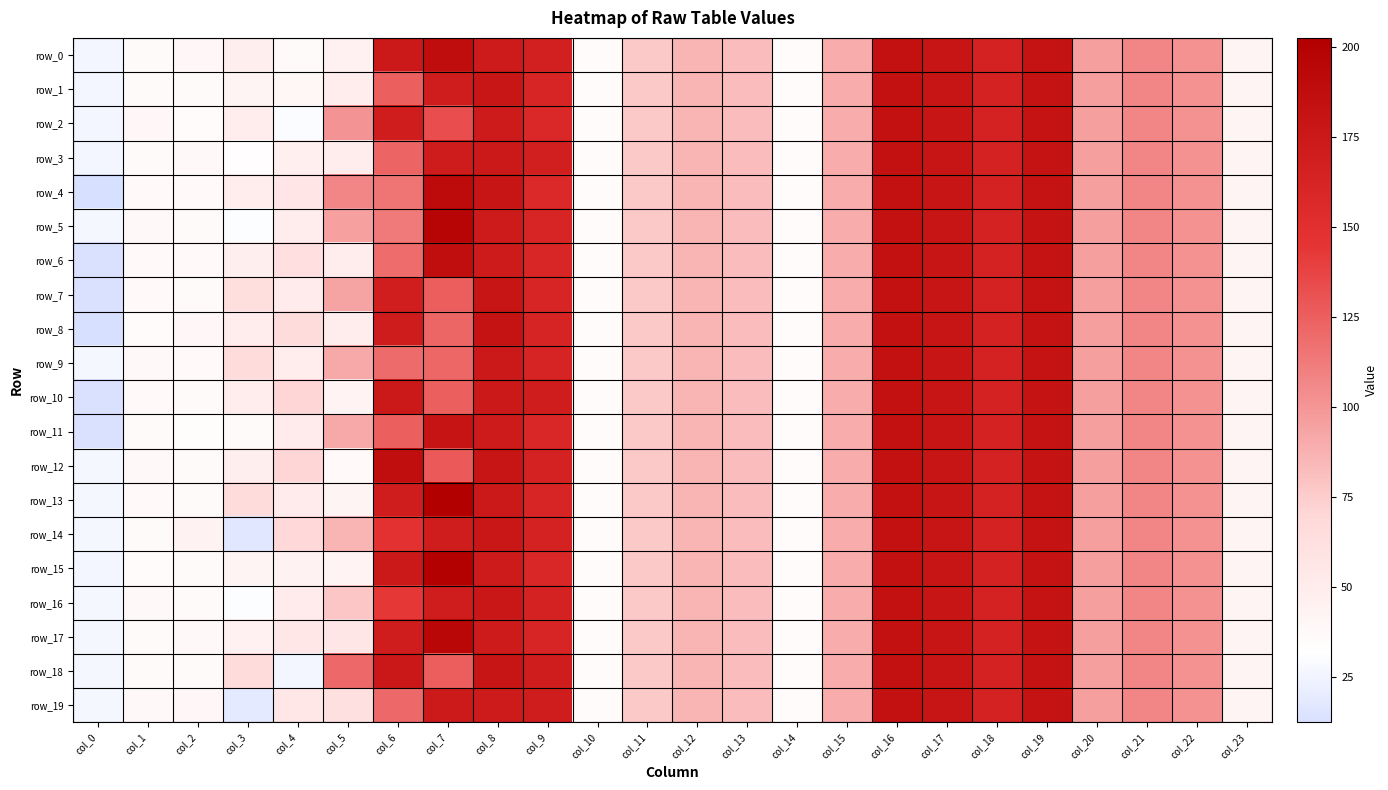

Reading left to right, list all the values displayed in this chart.

row_0: col_0=26.2	col_1=36.5	col_2=38.4	col_3=47.3	col_4=36.0	col_5=44.3	col_6=174.5	col_7=188.1	col_8=172.0	col_9=166.9	col_10=34.8	col_11=76.3	col_12=86.0	col_13=82.9	col_14=35.0	col_15=90.3	col_16=183.3	col_17=178.3	col_18=164.3	col_19=181.0	col_20=95.9	col_21=108.2	col_22=102.0	col_23=41.5
row_1: col_0=26.4	col_1=35.9	col_2=36.6	col_3=42.6	col_4=39.9	col_5=48.8	col_6=125.3	col_7=170.2	col_8=177.9	col_9=161.3	col_10=34.7	col_11=76.3	col_12=86.0	col_13=82.9	col_14=35.0	col_15=90.3	col_16=183.3	col_17=178.3	col_18=164.3	col_19=181.0	col_20=95.9	col_21=108.2	col_22=102.0	col_23=41.5
row_2: col_0=25.9	col_1=39.0	col_2=34.6	col_3=49.5	col_4=30.0	col_5=101.4	col_6=169.3	col_7=133.0	col_8=172.0	col_9=157.8	col_10=34.8	col_11=76.3	col_12=86.0	col_13=82.9	col_14=35.0	col_15=90.3	col_16=183.3	col_17=178.3	col_18=164.3	col_19=181.0	col_20=95.9	col_21=108.2	col_22=102.0	col_23=41.5
row_3: col_0=26.2	col_1=36.0	col_2=38.3	col_3=33.4	col_4=46.9	col_5=49.4	col_6=122.9	col_7=171.2	col_8=174.1	col_9=167.7	col_10=34.7	col_11=76.3	col_12=86.0	col_13=82.9	col_14=35.0	col_15=90.3	col_16=183.3	col_17=178.3	col_18=164.3	col_19=181.0	col_20=95.9	col_21=108.2	col_22=102.0	col_23=41.5
row_4: col_0=12.3	col_1=37.0	col_2=37.1	col_3=49.4	col_4=57.0	col_5=107.0	col_6=115.2	col_7=189.6	col_8=178.9	col_9=156.0	col_10=34.8	col_11=76.3	col_12=86.0	col_13=82.9	col_14=35.0	col_15=90.3	col_16=183.3	col_17=178.3	col_18=164.3	col_19=181.0	col_20=95.9	col_21=108.2	col_22=102.0	col_23=41.5
row_5: col_0=26.7	col_1=37.9	col_2=36.6	col_3=30.3	col_4=50.1	col_5=95.4	col_6=113.3	col_7=196.4	col_8=172.7	col_9=160.5	col_10=34.8	col_11=76.3	col_12=86.0	col_13=82.9	col_14=35.0	col_15=90.3	col_16=183.3	col_17=178.3	col_18=164.3	col_19=181.0	col_20=95.9	col_21=108.2	col_22=102.0	col_23=41.5
row_6: col_0=13.2	col_1=37.2	col_2=37.2	col_3=48.1	col_4=63.5	col_5=49.4	col_6=119.2	col_7=187.0	col_8=172.0	col_9=159.6	col_10=34.8	col_11=76.3	col_12=86.0	col_13=82.9	col_14=35.0	col_15=90.3	col_16=183.3	col_17=178.3	col_18=164.3	col_19=181.0	col_20=95.9	col_21=108.2	col_22=102.0	col_23=41.5
row_7: col_0=13.6	col_1=36.9	col_2=36.7	col_3=63.9	col_4=50.5	col_5=93.6	col_6=168.5	col_7=125.8	col_8=179.5	col_9=160.5	col_10=34.8	col_11=76.3	col_12=86.0	col_13=82.9	col_14=35.0	col_15=90.3	col_16=183.3	col_17=178.3	col_18=164.3	col_19=181.0	col_20=95.9	col_21=108.2	col_22=102.0	col_23=41.5
row_8: col_0=12.4	col_1=35.1	col_2=38.5	col_3=49.8	col_4=65.4	col_5=49.1	col_6=170.8	col_7=122.3	col_8=180.7	col_9=162.3	col_10=34.8	col_11=76.3	col_12=86.0	col_13=82.9	col_14=35.0	col_15=90.3	col_16=183.3	col_17=178.3	col_18=164.3	col_19=181.0	col_20=95.9	col_21=108.2	col_22=102.0	col_23=41.5
row_9: col_0=26.9	col_1=37.7	col_2=37.2	col_3=66.2	col_4=49.5	col_5=91.4	col_6=119.9	col_7=120.9	col_8=174.1	col_9=162.1	col_10=34.8	col_11=76.3	col_12=86.0	col_13=82.9	col_14=35.0	col_15=90.3	col_16=183.3	col_17=178.3	col_18=164.3	col_19=181.0	col_20=95.9	col_21=108.2	col_22=102.0	col_23=41.5
row_10: col_0=13.1	col_1=36.9	col_2=36.3	col_3=49.6	col_4=71.0	col_5=42.9	col_6=174.1	col_7=125.2	col_8=173.7	col_9=169.9	col_10=34.8	col_11=76.3	col_12=86.0	col_13=82.9	col_14=35.0	col_15=90.3	col_16=183.3	col_17=178.3	col_18=164.3	col_19=181.0	col_20=95.9	col_21=108.2	col_22=102.0	col_23=41.5
row_11: col_0=13.8	col_1=35.9	col_2=34.1	col_3=36.4	col_4=50.3	col_5=91.4	col_6=124.9	col_7=179.6	col_8=172.0	col_9=158.3	col_10=34.8	col_11=76.3	col_12=86.0	col_13=82.9	col_14=35.0	col_15=90.3	col_16=183.3	col_17=178.3	col_18=164.3	col_19=181.0	col_20=95.9	col_21=108.2	col_22=102.0	col_23=41.5
row_12: col_0=26.9	col_1=37.8	col_2=35.7	col_3=48.6	col_4=71.0	col_5=37.4	col_6=186.8	col_7=127.9	col_8=179.4	col_9=164.0	col_10=34.8	col_11=76.3	col_12=86.0	col_13=82.9	col_14=35.0	col_15=90.3	col_16=183.3	col_17=178.3	col_18=164.3	col_19=181.0	col_20=95.9	col_21=108.2	col_22=102.0	col_23=41.5
row_13: col_0=27.2	col_1=37.4	col_2=36.5	col_3=66.2	col_4=50.2	col_5=42.1	col_6=169.4	col_7=202.6	col_8=174.8	col_9=161.3	col_10=34.8	col_11=76.3	col_12=86.0	col_13=82.9	col_14=35.0	col_15=90.3	col_16=183.3	col_17=178.3	col_18=164.3	col_19=181.0	col_20=95.9	col_21=108.2	col_22=102.0	col_23=41.5
row_14: col_0=26.5	col_1=36.4	col_2=43.7	col_3=17.3	col_4=68.3	col_5=86.6	col_6=148.2	col_7=169.4	col_8=175.9	col_9=164.1	col_10=34.8	col_11=76.3	col_12=86.0	col_13=82.9	col_14=35.0	col_15=90.3	col_16=183.3	col_17=178.3	col_18=164.3	col_19=181.0	col_20=95.9	col_21=108.2	col_22=102.0	col_23=41.5
row_15: col_0=26.4	col_1=35.3	col_2=36.1	col_3=42.7	col_4=43.9	col_5=42.8	col_6=173.9	col_7=200.8	col_8=172.0	col_9=159.1	col_10=34.8	col_11=76.3	col_12=86.0	col_13=82.9	col_14=35.0	col_15=90.3	col_16=183.3	col_17=178.3	col_18=164.3	col_19=181.0	col_20=95.9	col_21=108.2	col_22=102.0	col_23=41.5
row_16: col_0=26.8	col_1=37.8	col_2=35.6	col_3=30.9	col_4=51.1	col_5=77.9	col_6=143.2	col_7=169.4	col_8=175.9	col_9=164.1	col_10=34.8	col_11=76.3	col_12=86.0	col_13=82.9	col_14=35.0	col_15=90.3	col_16=183.3	col_17=178.3	col_18=164.3	col_19=181.0	col_20=95.9	col_21=108.2	col_22=102.0	col_23=41.5
row_17: col_0=26.8	col_1=36.7	col_2=38.2	col_3=45.4	col_4=54.8	col_5=55.7	col_6=169.8	col_7=195.1	col_8=172.0	col_9=160.4	col_10=34.7	col_11=76.3	col_12=86.0	col_13=82.9	col_14=35.0	col_15=90.3	col_16=183.3	col_17=178.3	col_18=164.3	col_19=181.0	col_20=95.9	col_21=108.2	col_22=102.0	col_23=41.5
row_18: col_0=26.5	col_1=35.8	col_2=36.3	col_3=66.2	col_4=26.3	col_5=120.7	col_6=175.5	col_7=126.0	col_8=179.4	col_9=169.8	col_10=34.8	col_11=76.3	col_12=86.0	col_13=82.9	col_14=35.0	col_15=90.3	col_16=183.3	col_17=178.3	col_18=164.3	col_19=181.0	col_20=95.9	col_21=108.2	col_22=102.0	col_23=41.5
row_19: col_0=26.9	col_1=38.1	col_2=39.7	col_3=18.3	col_4=54.8	col_5=61.5	col_6=120.6	col_7=173.6	col_8=172.5	col_9=170.3	col_10=34.7	col_11=76.3	col_12=86.0	col_13=82.9	col_14=35.0	col_15=90.3	col_16=183.3	col_17=178.3	col_18=164.3	col_19=181.0	col_20=95.9	col_21=108.2	col_22=102.0	col_23=41.5